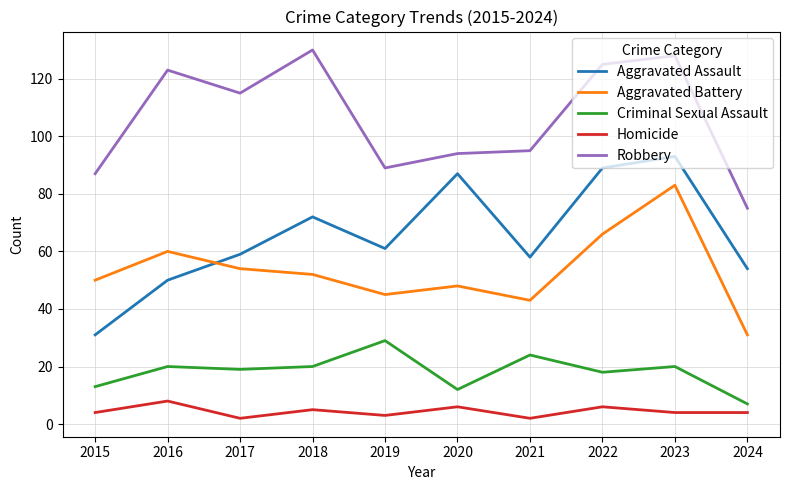

How many lines are shown in the chart?

5